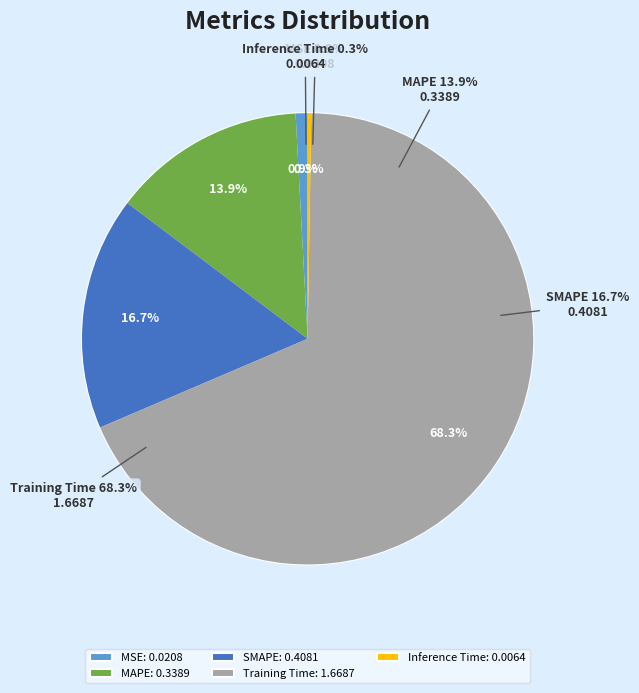

Rank the categories by value from highest to lowest.

Training Time, SMAPE, MAPE, MSE, Inference Time